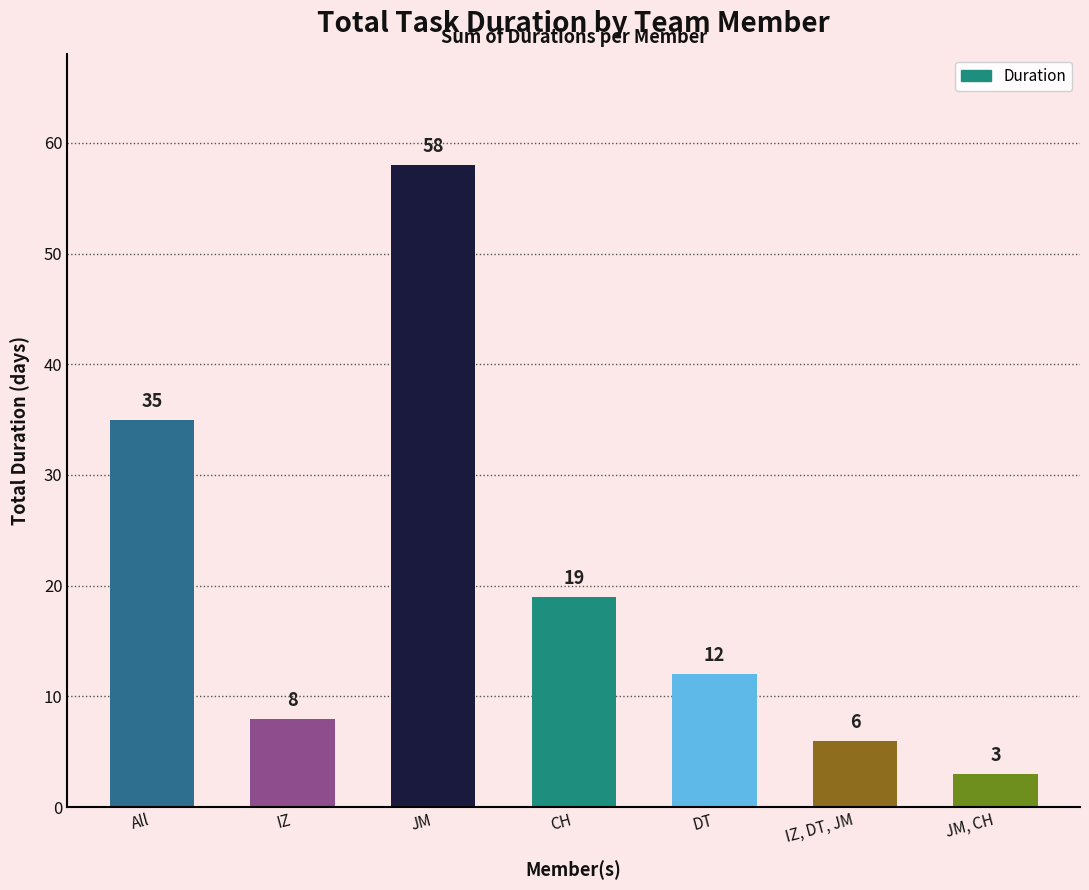

Between IZ, DT, JM and IZ, which is larger?

IZ